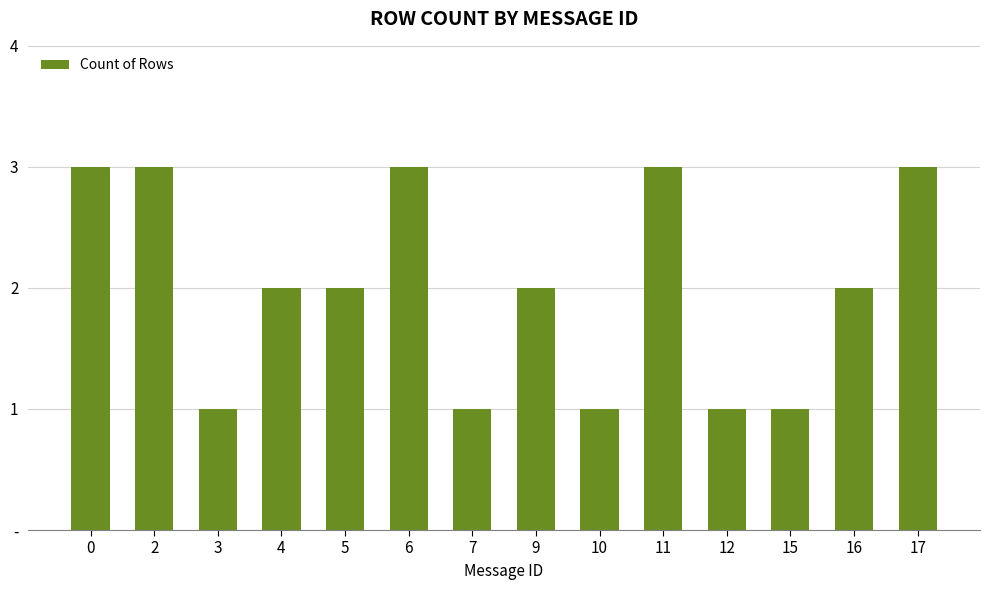

What is the ratio of the value at 12 to the value at 0?

0.3